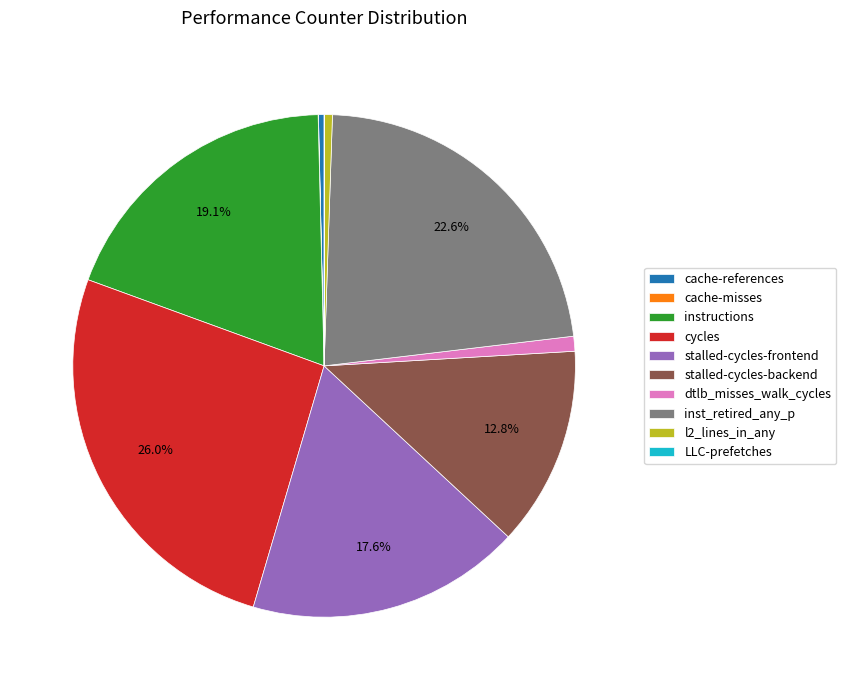

Which category has the biggest portion of the pie?

cycles